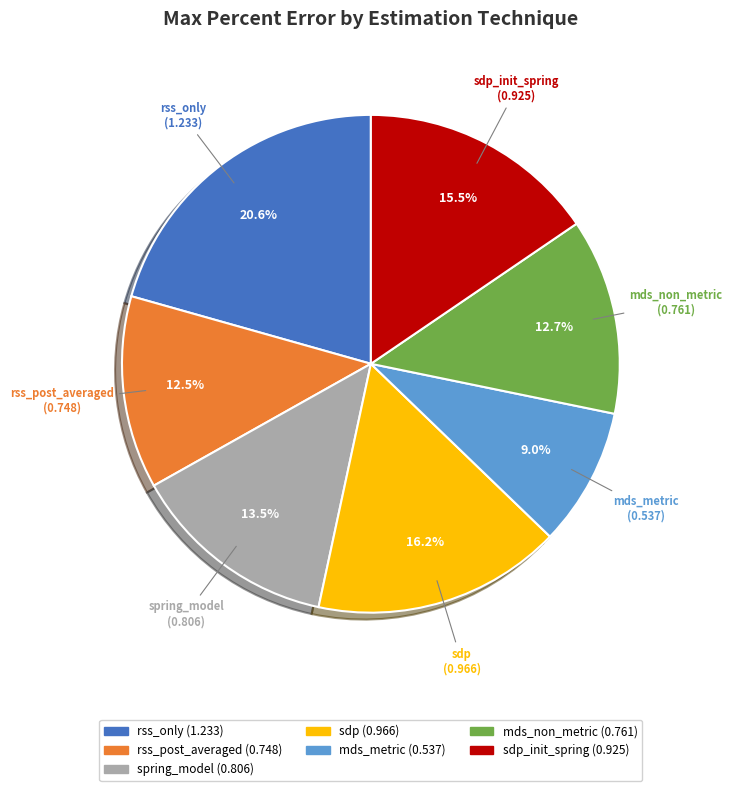

Is there any slice that represents more than half of the pie?

No